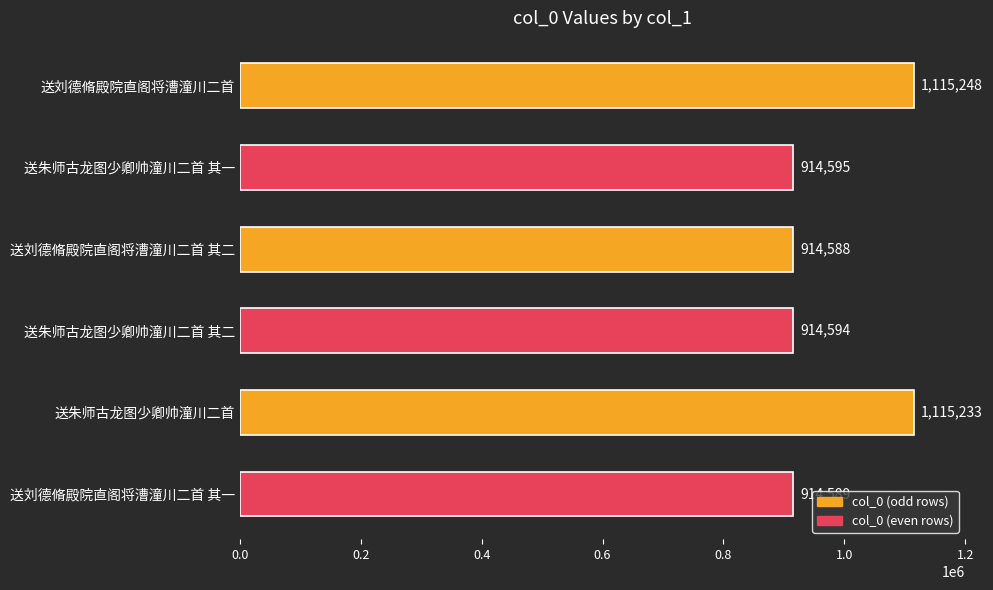

What is the difference between the maximum and minimum values?

200660